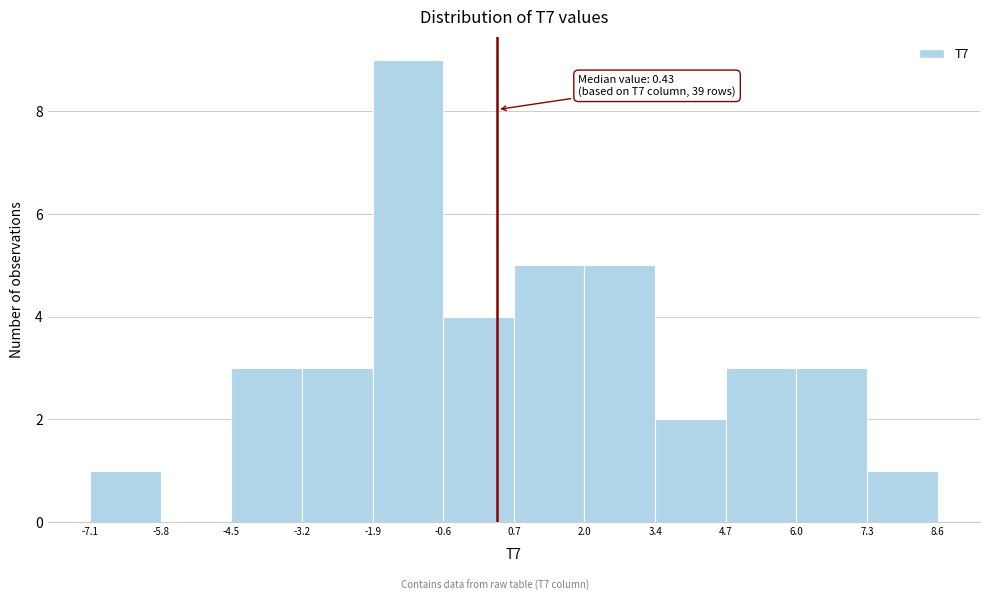

Over which range of the x-axis is the bar tallest?

-1.9 to -0.6